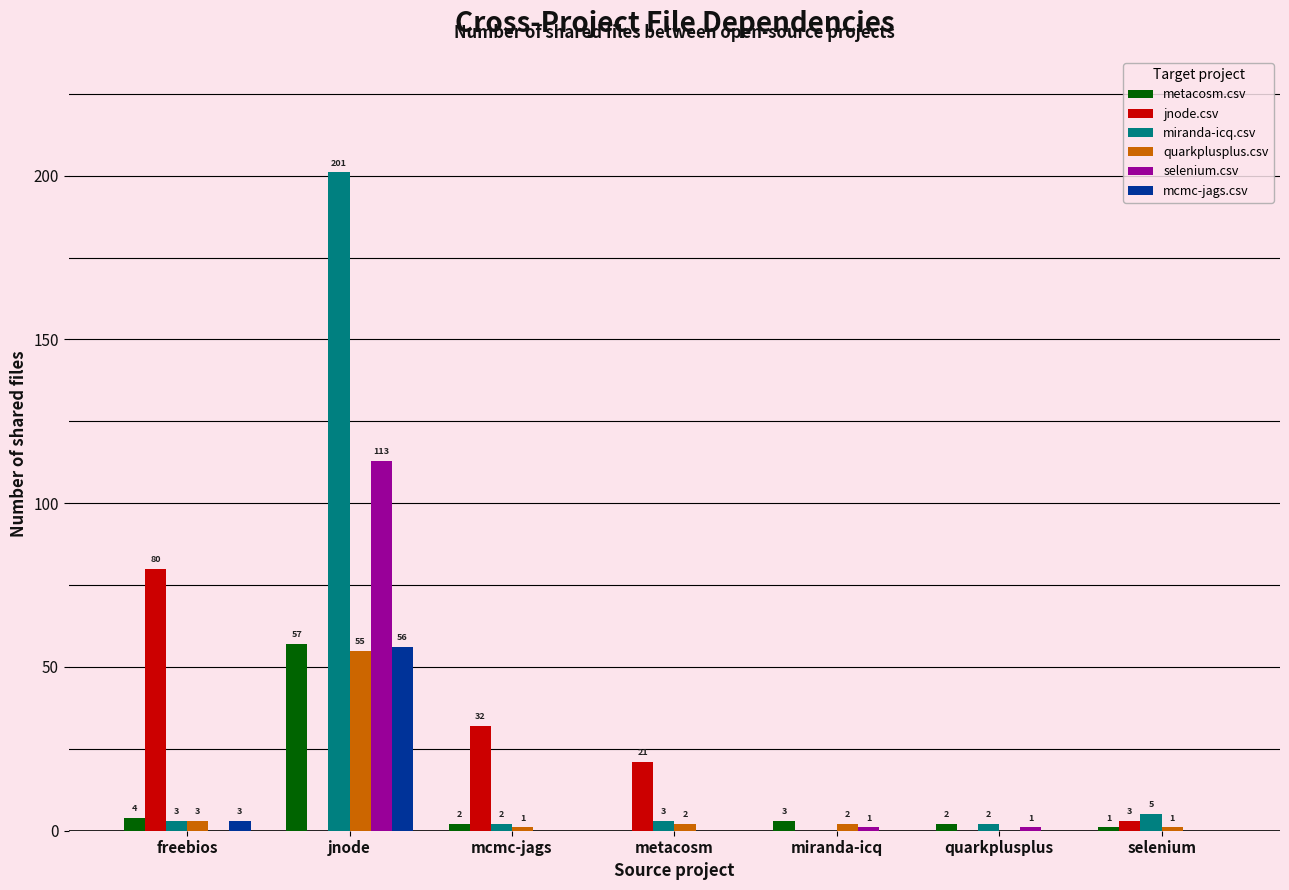

What is the sum of all metacosm.csv values?

69